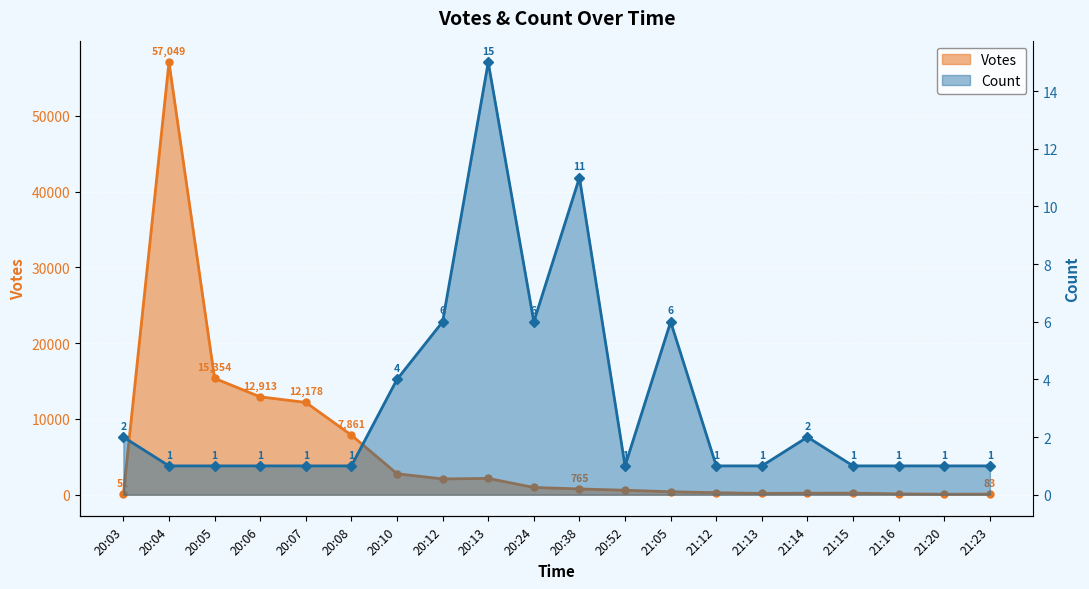

At which label is Count closest to 8?

20:12